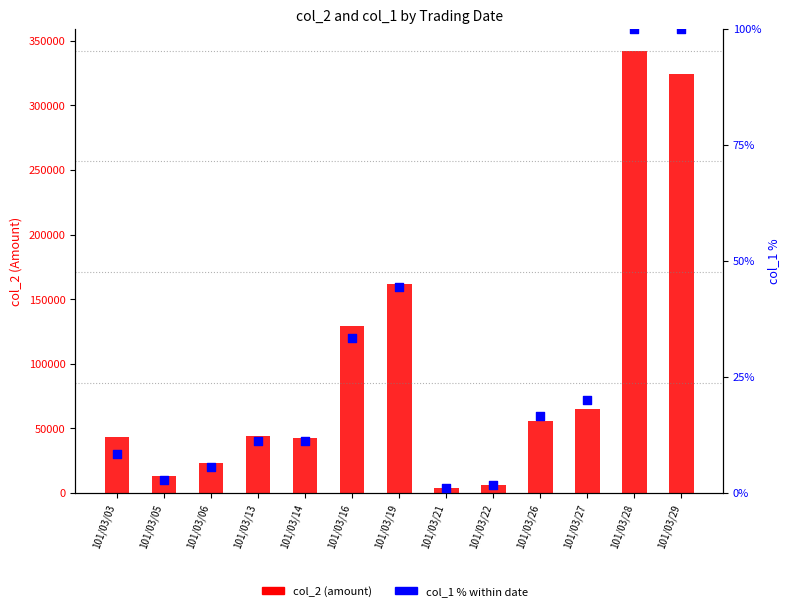

Which series reaches the maximum Y coordinate?

col_2 (amount)